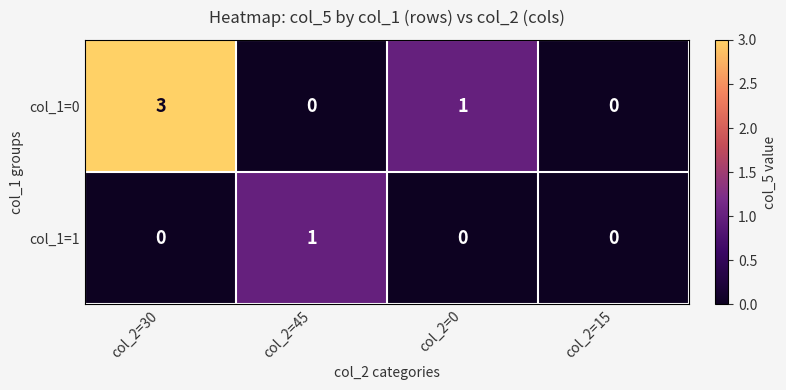

List the series in order of their overall mean, highest first.

col_1=0, col_1=1